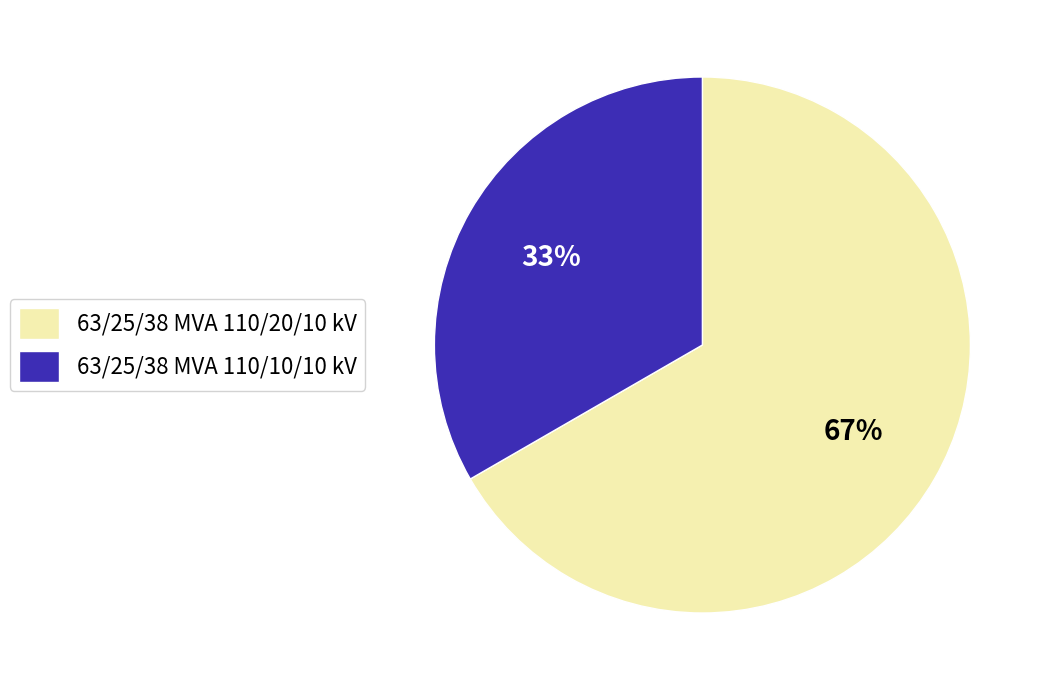

The 63/25/38 MVA 110/10/10 kV slice represents 33% of the pie. True or false?

True